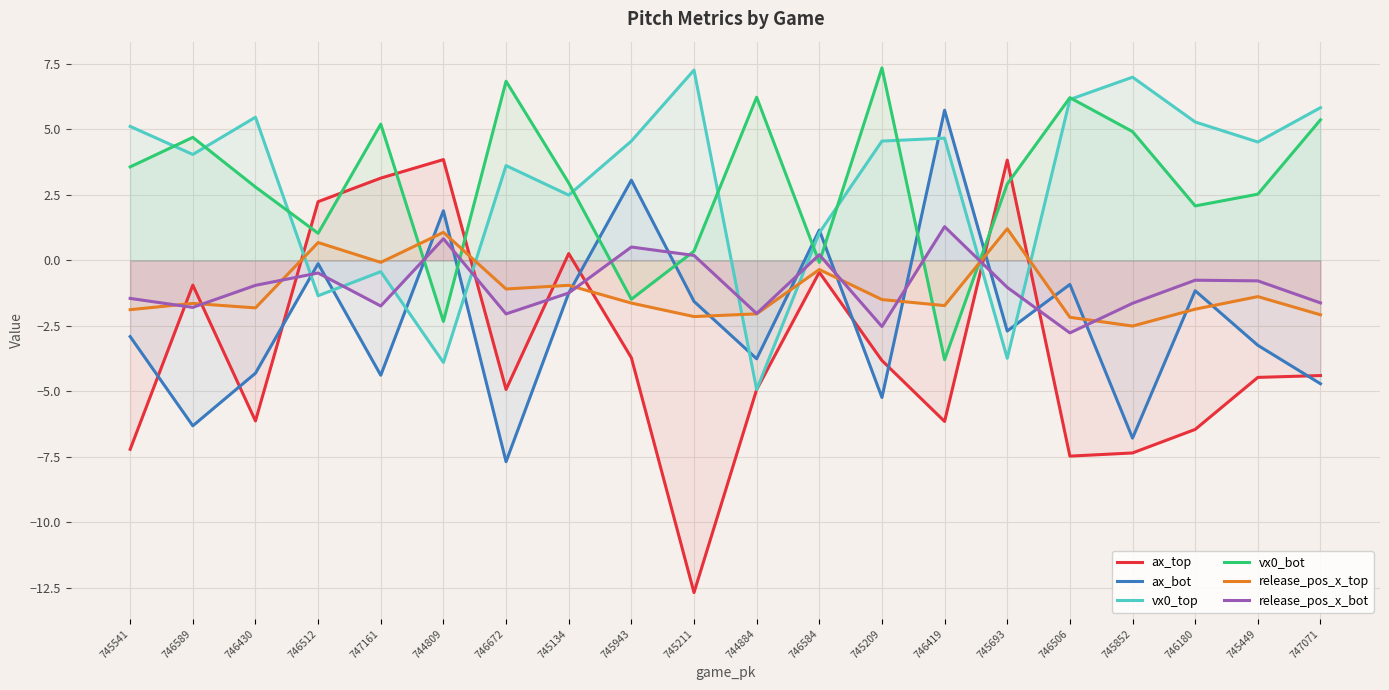

What is the label of the 10th point from the right?

744884